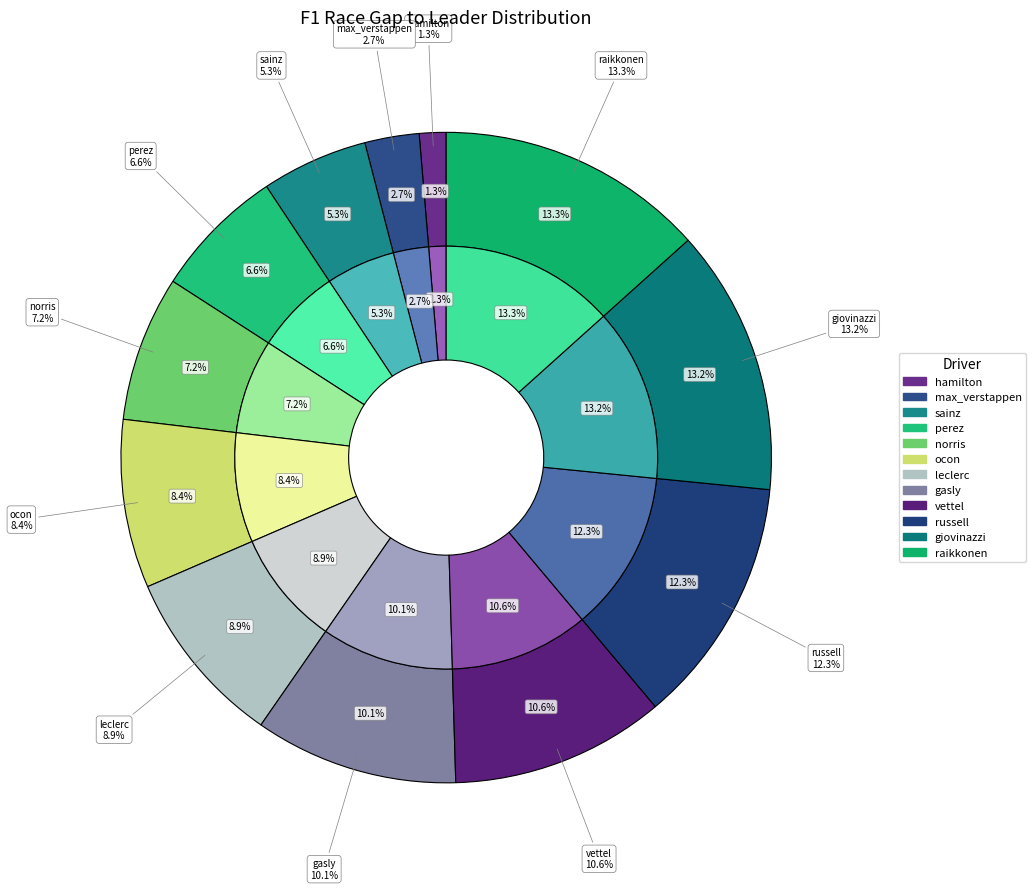

Does hamilton represent more than half of the total?

No